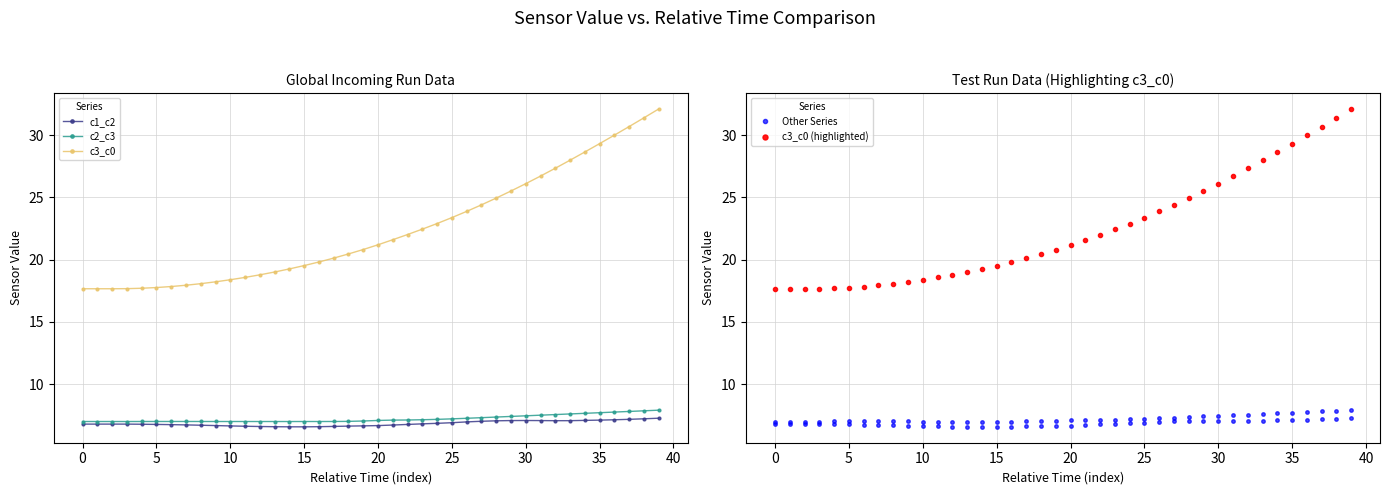

What is the highest value of the c2_c3 series?

7.9